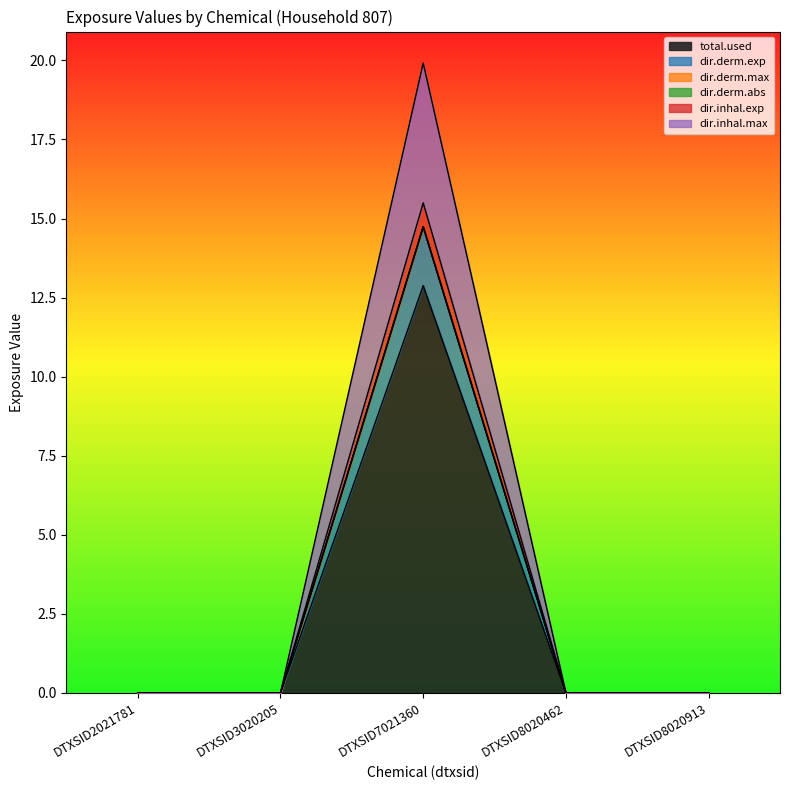

How many lines are shown in the chart?

6